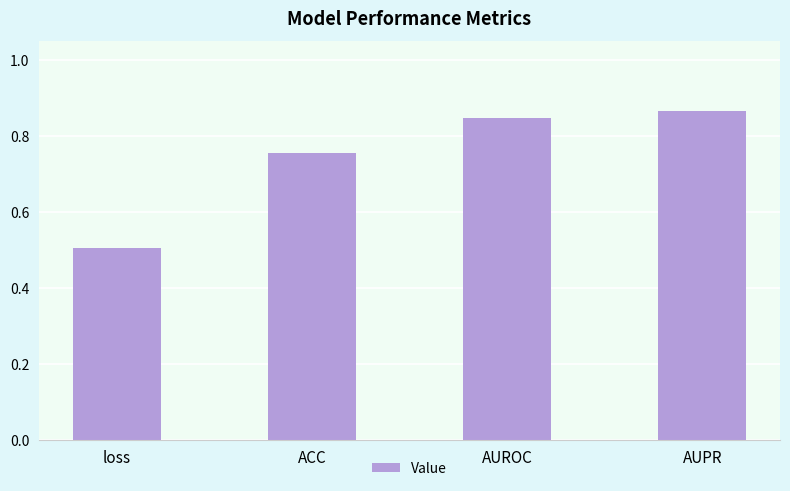

What is the sum of the values at AUPR and loss?

1.4